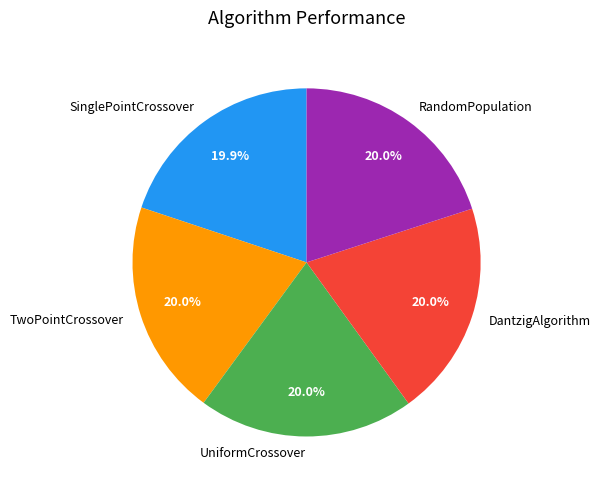

What percentage is the RandomPopulation slice, to the nearest percent?

20%